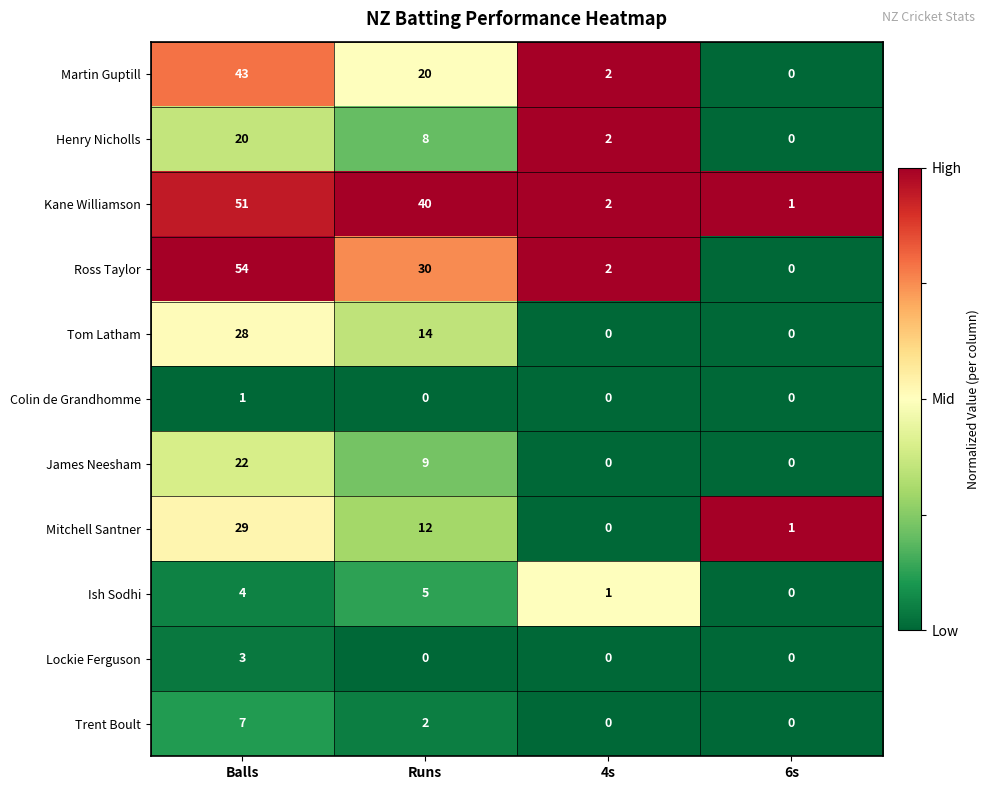

At which label does Kane Williamson reach its minimum?

6s